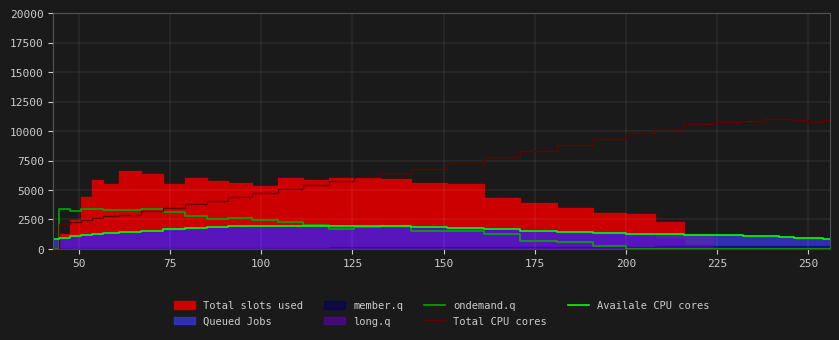

What is the maximum value for ondemand.q?

3400